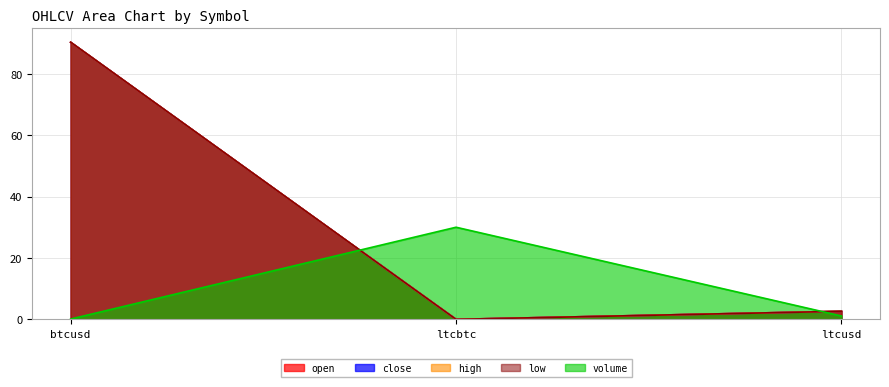

What position from the right is btcusd?

3